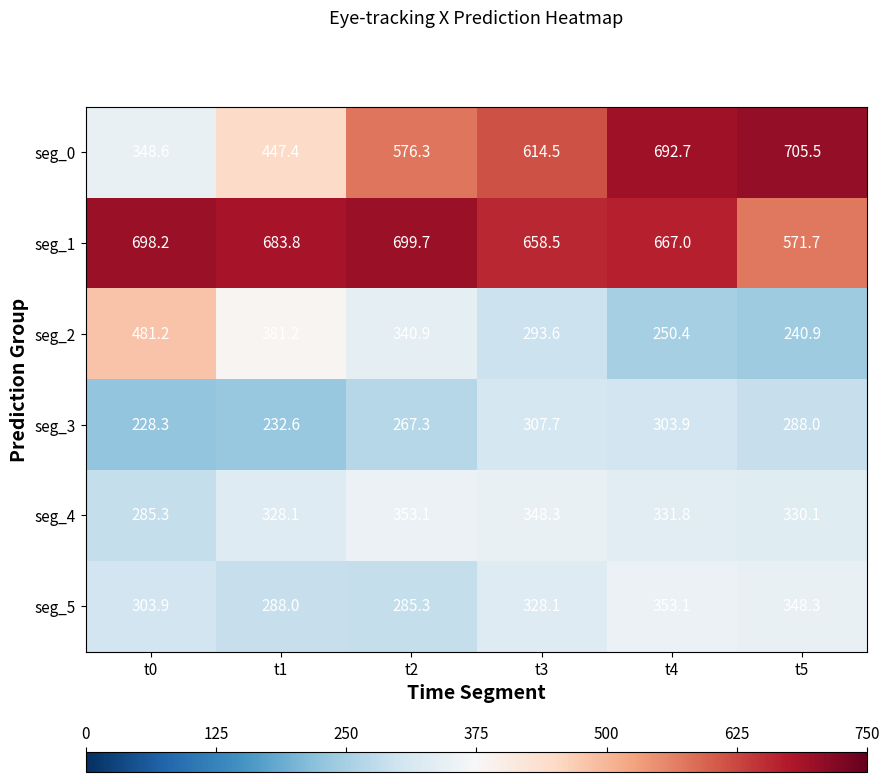

At which category is the sum across all series the highest?

t4